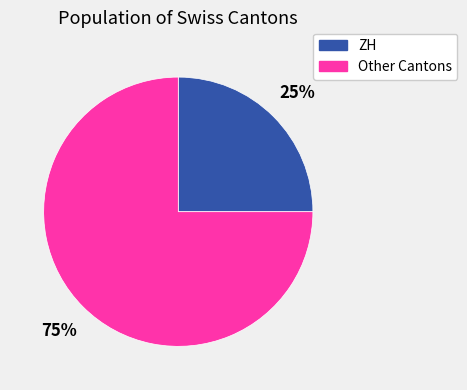

Is there a majority slice in this chart?

Yes